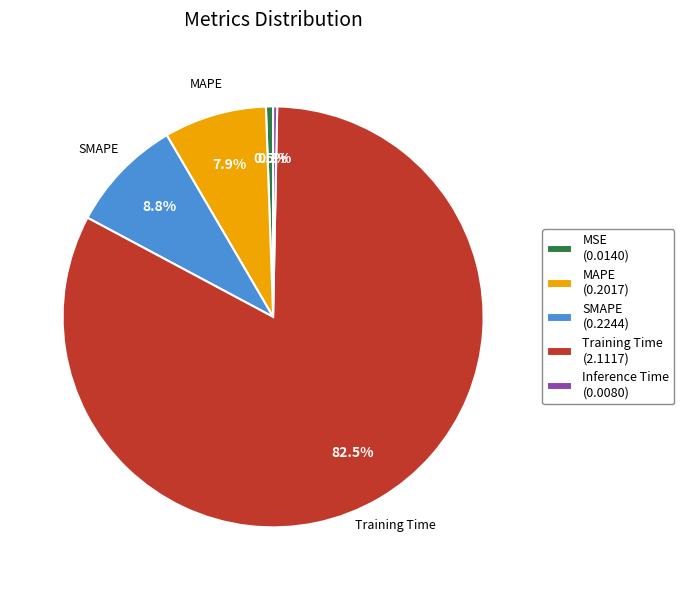

Is there any slice that represents more than half of the pie?

Yes